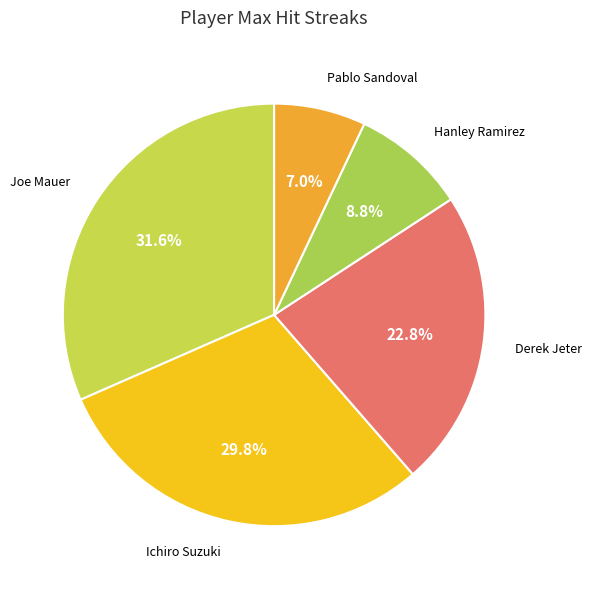

Is there any slice that represents more than half of the pie?

No